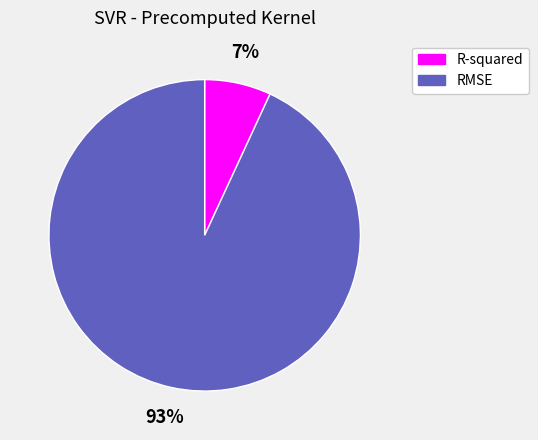

Is it true that RMSE is 93% of the pie?

True